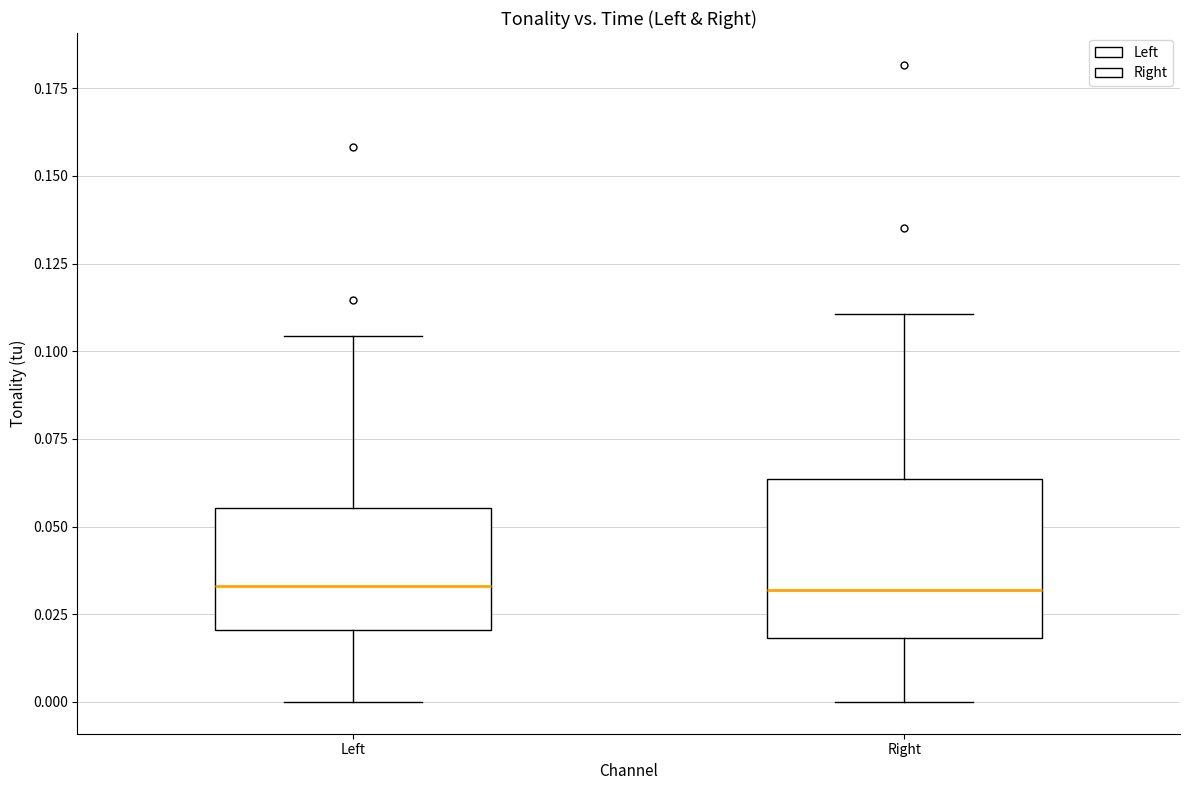

Which box is the tallest, from its lower edge to its upper edge?

Right